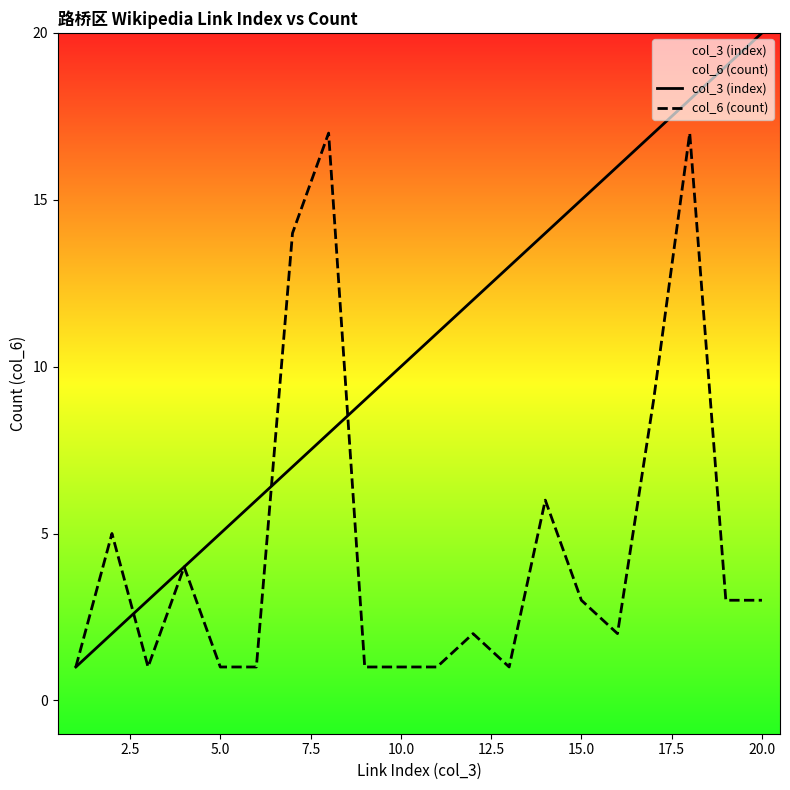

Count the number of categories in the chart.

20